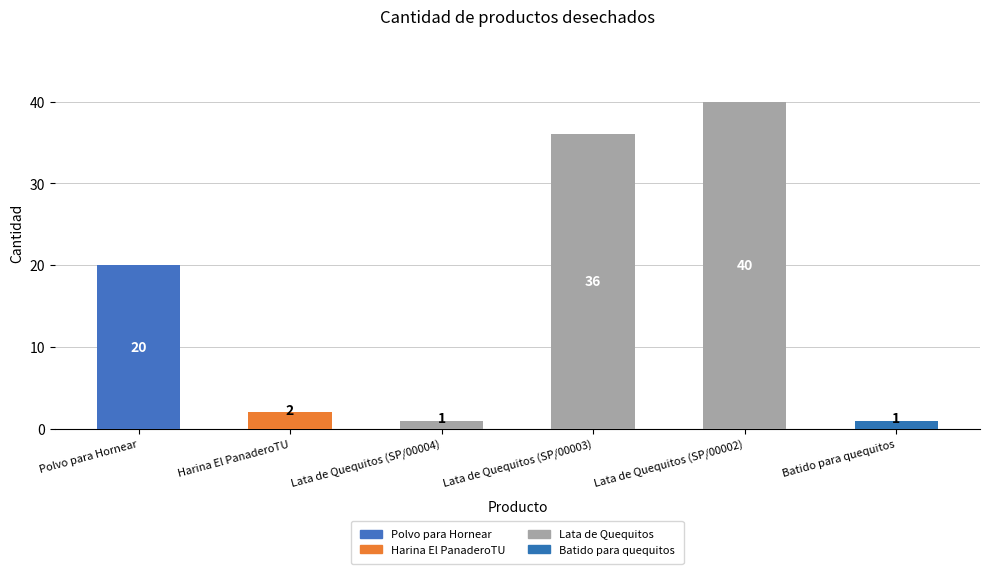

At which label is the value closest to 20?

Polvo para Hornear